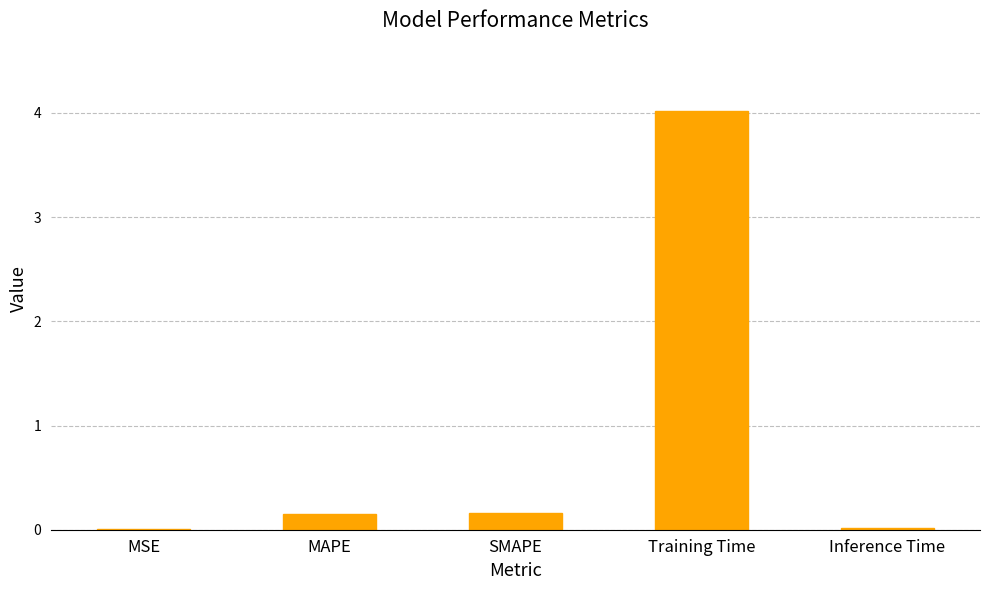

What is the change in value from MAPE to Training Time?

+3.9